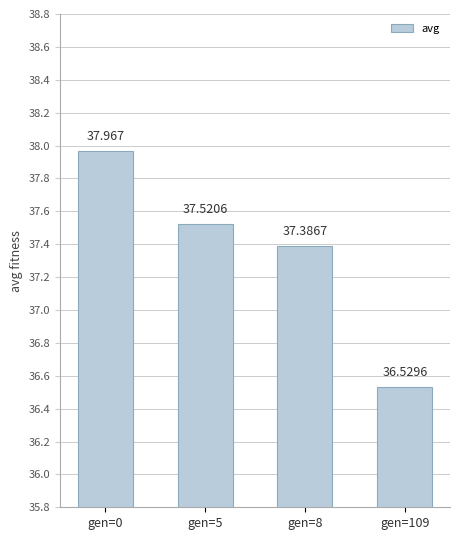

At which label does the data first exceed 37?

gen=0